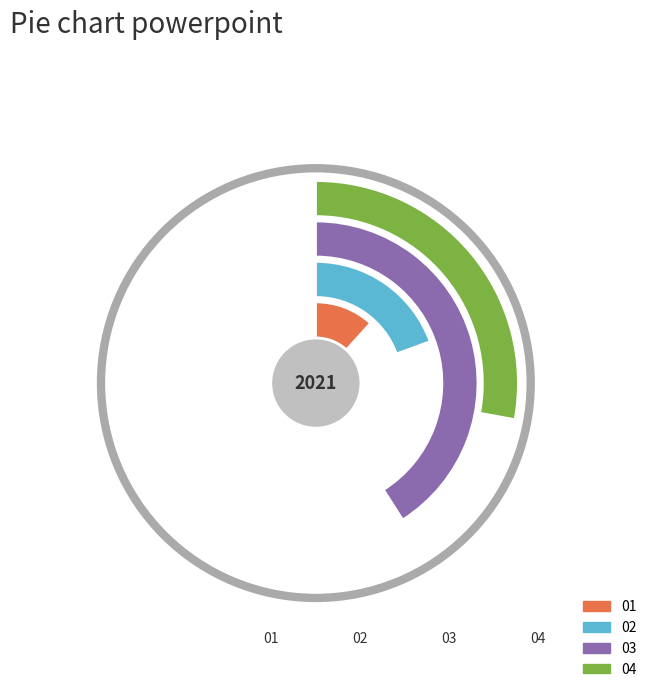

Is 4 the majority of the pie?

No